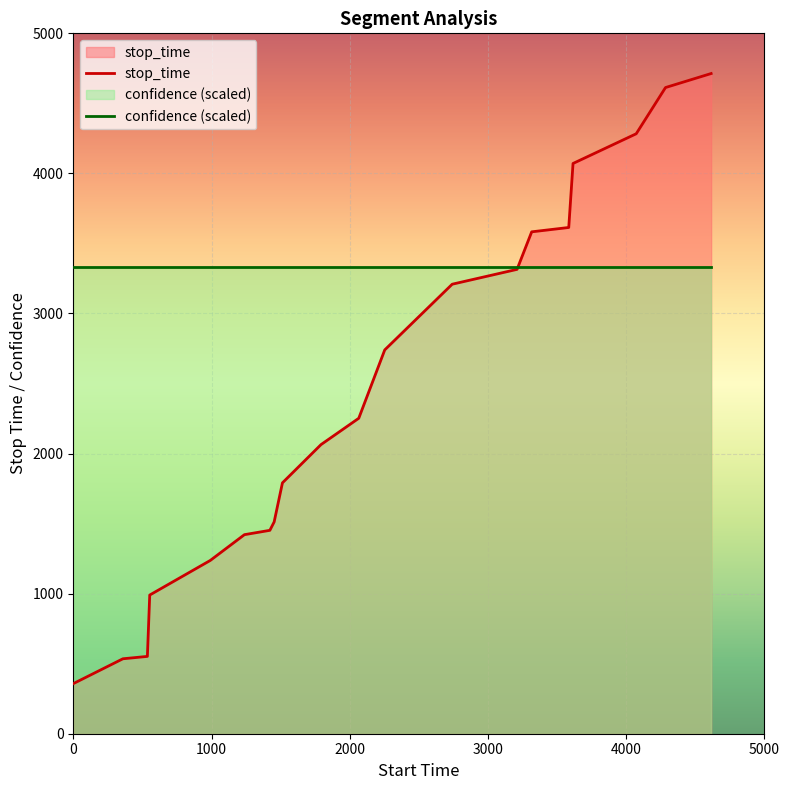

Which series has the widest spread of values?

stop_time